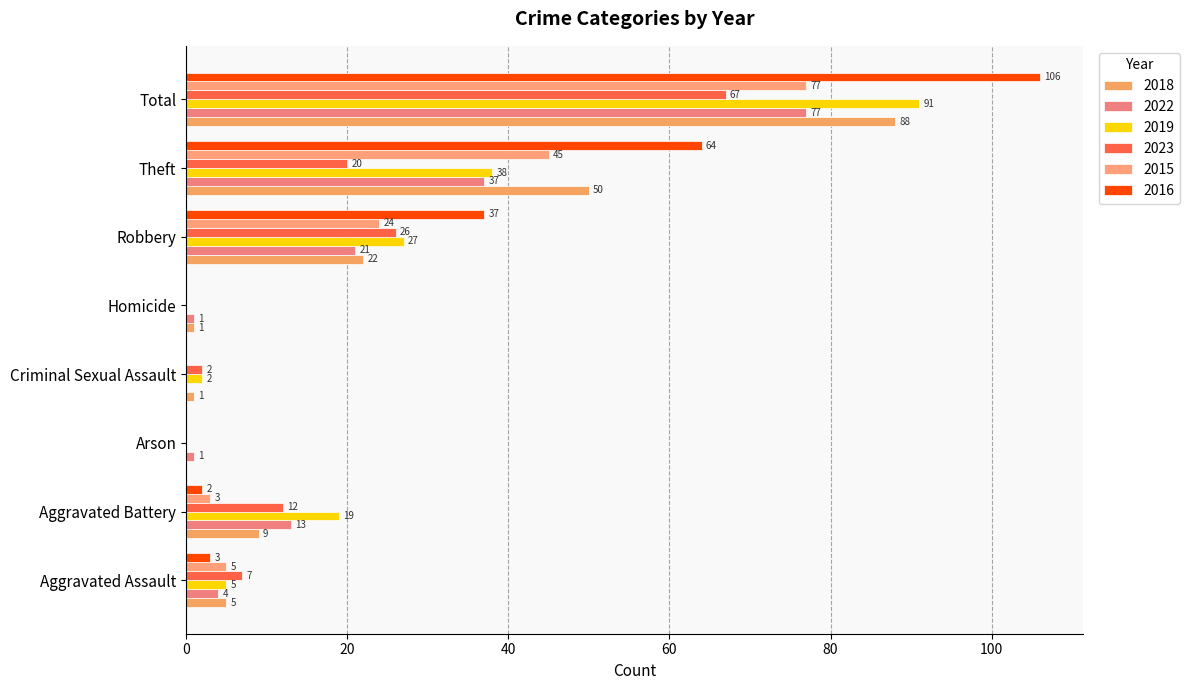

At how many categories does at least one series exceed 101?

1